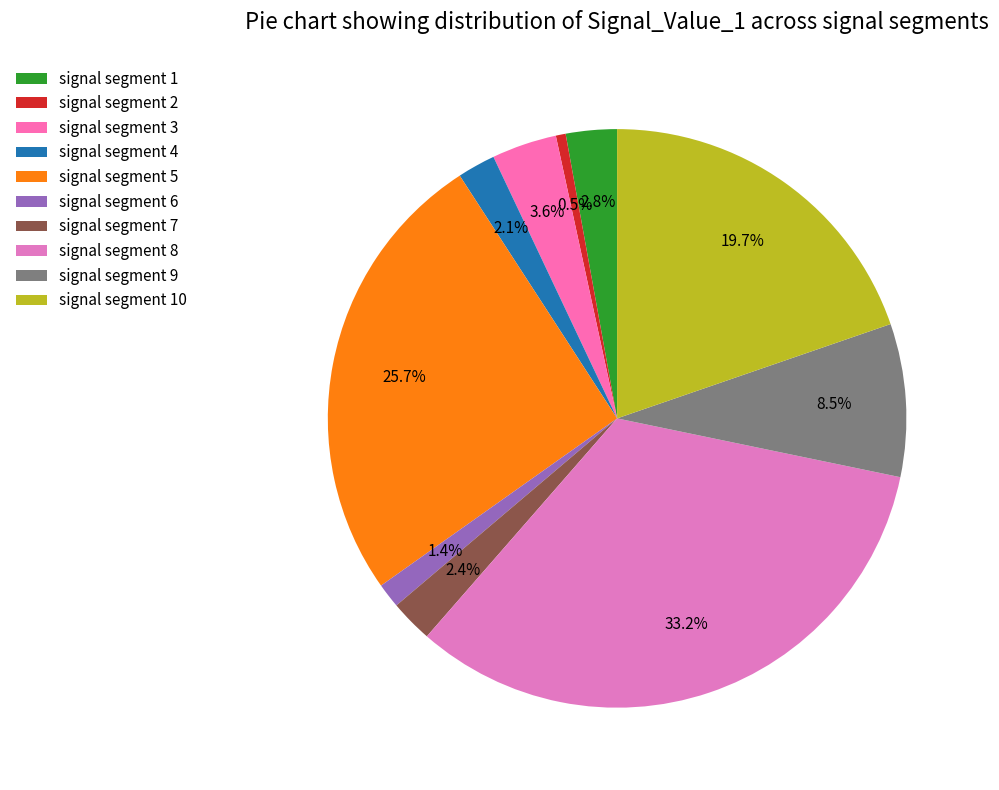

Does signal segment 1 account for over 50% of the chart?

No